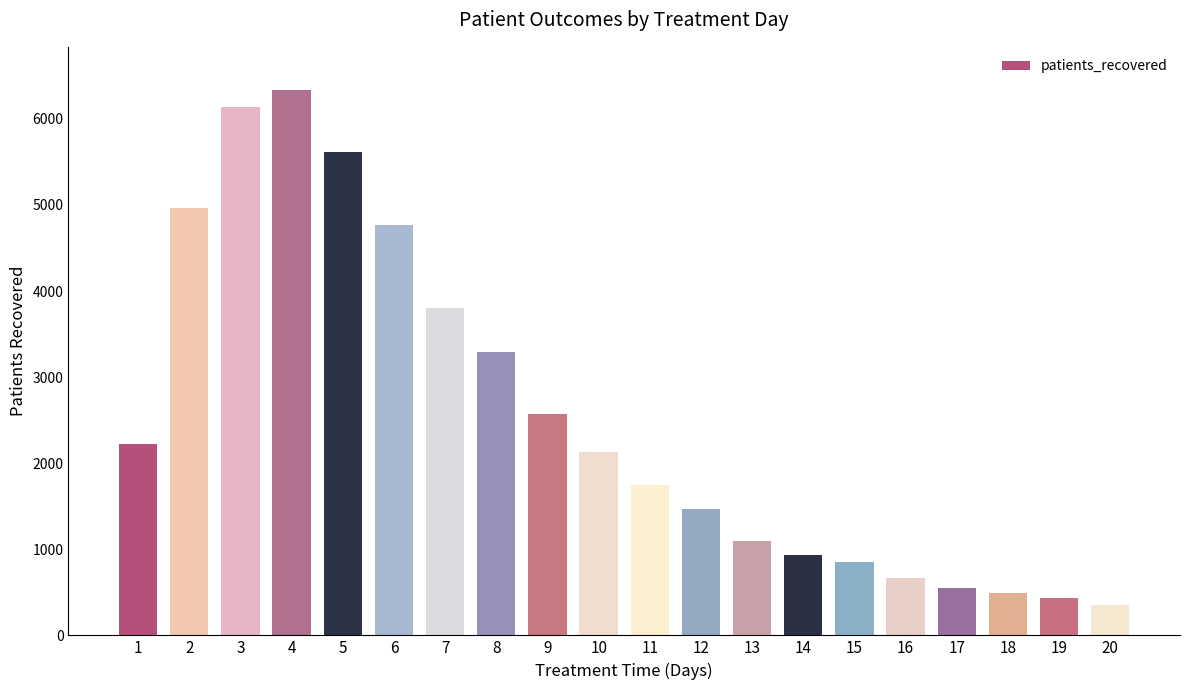

Which label corresponds to the smallest value in the chart?

20